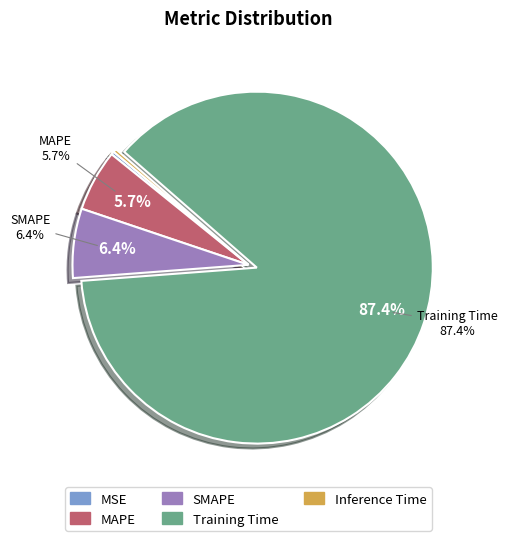

Is the sum of Training Time and Inference Time greater than half?

Yes